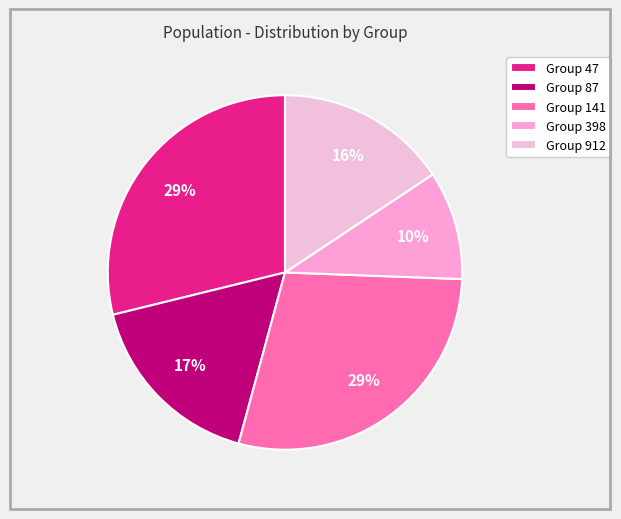

How many slices are in this pie chart?

5